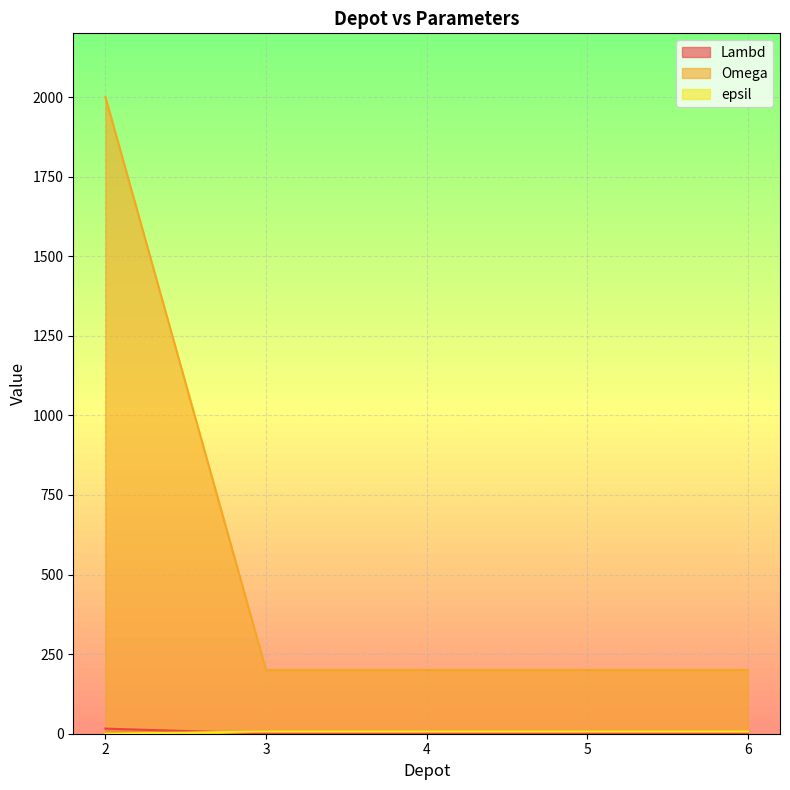

At how many categories does at least one series exceed 956?

1